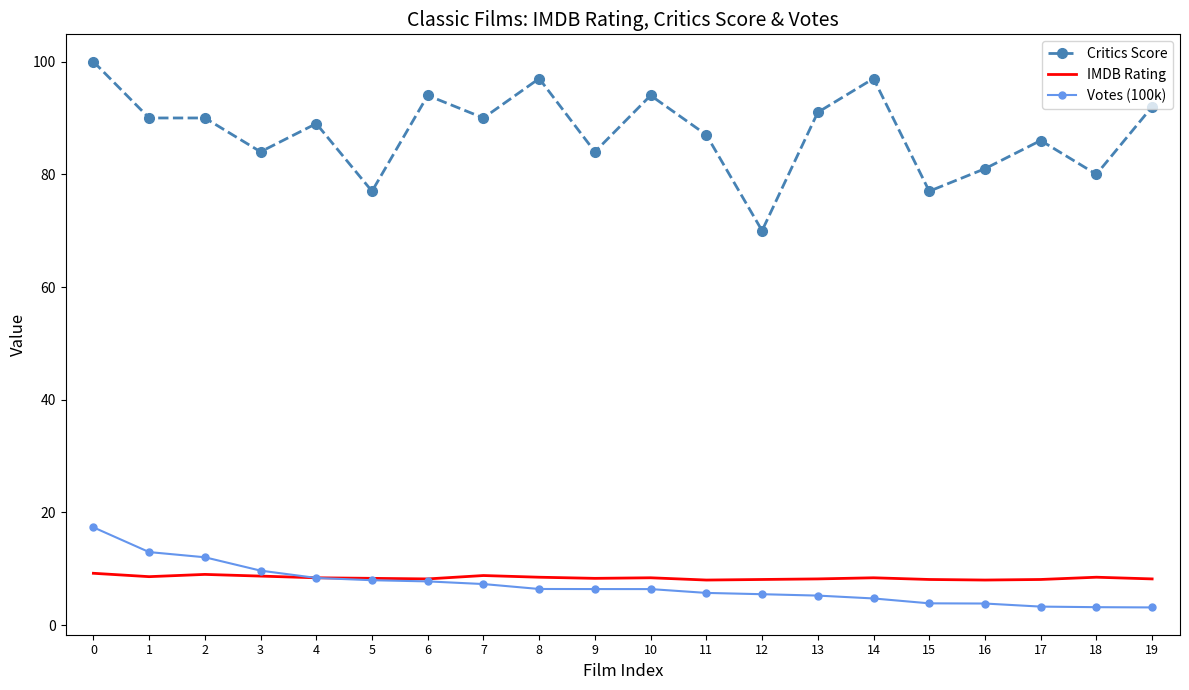

Rank the series by their maximum value, from lowest to highest.

IMDB Rating, Votes (100k), Critics Score